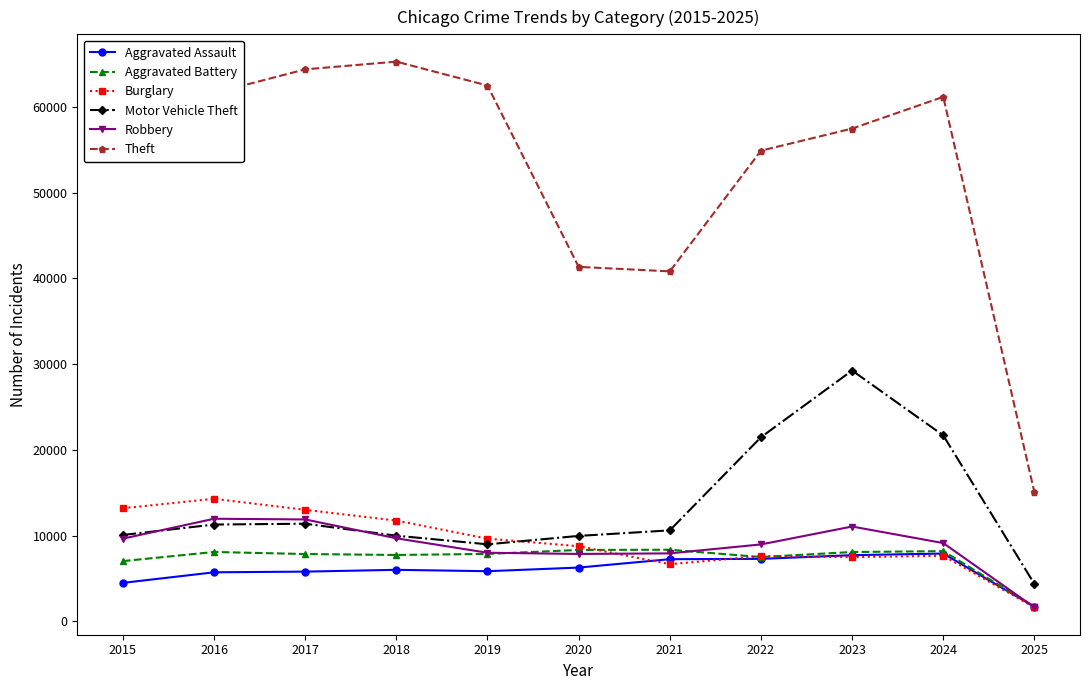

What is the value of the Robbery point at the 2nd from the left?

11960